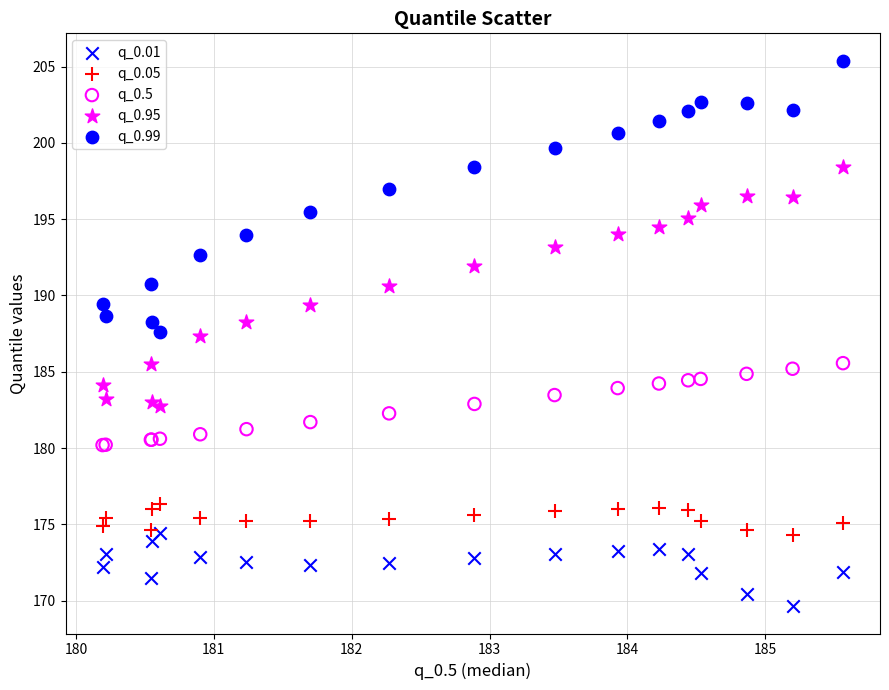

What is the X range (max minus min) for the scatter plot?

5.4